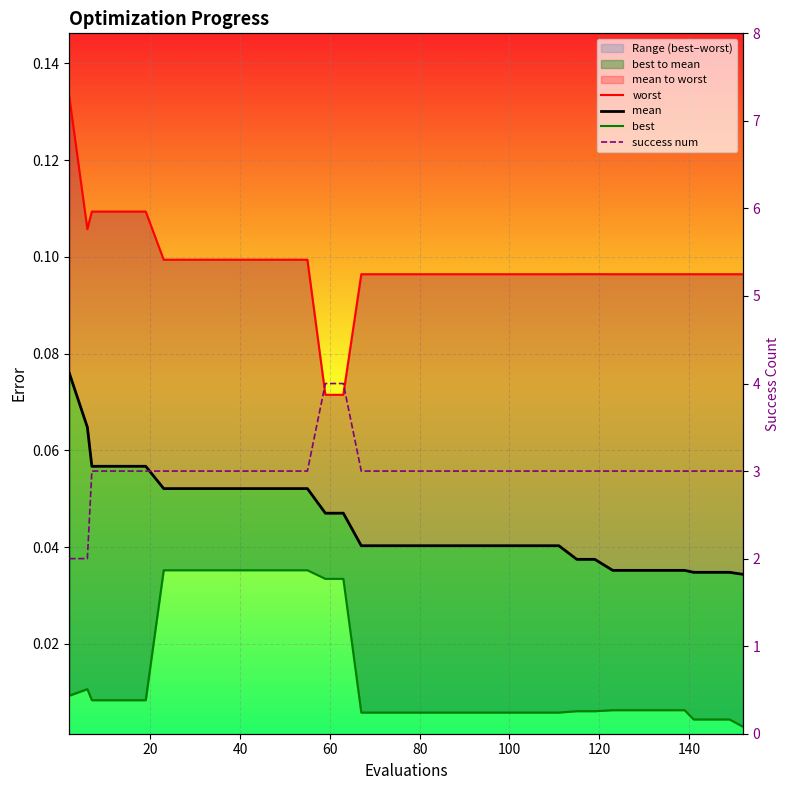

The value of success num at 29 is 5.2. True or false?

False